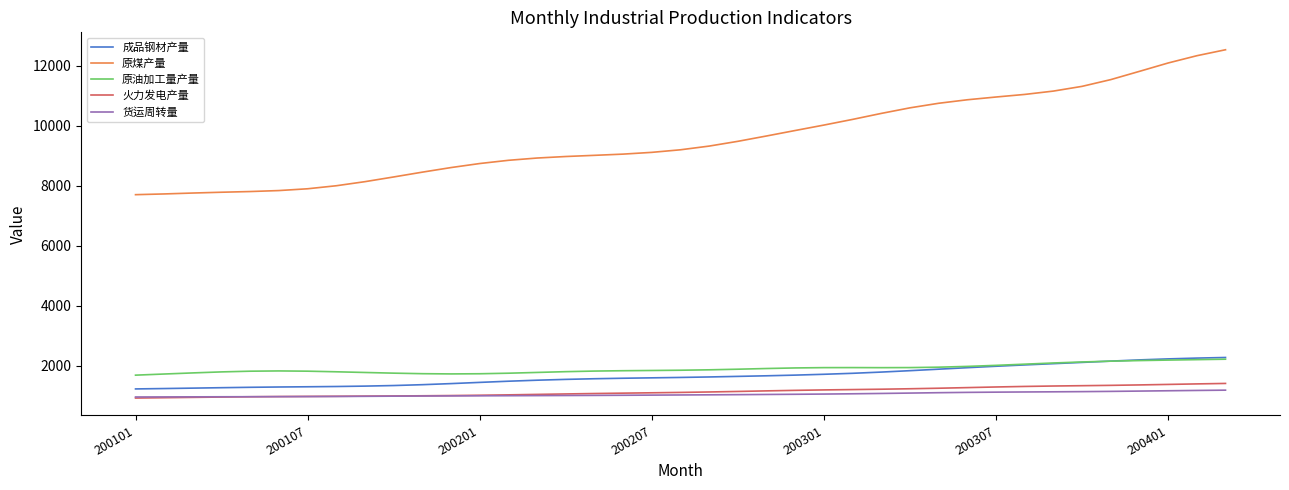

What are all the series names shown in the legend?

成品钢材产量, 原煤产量, 原油加工量产量, 火力发电产量, 货运周转量